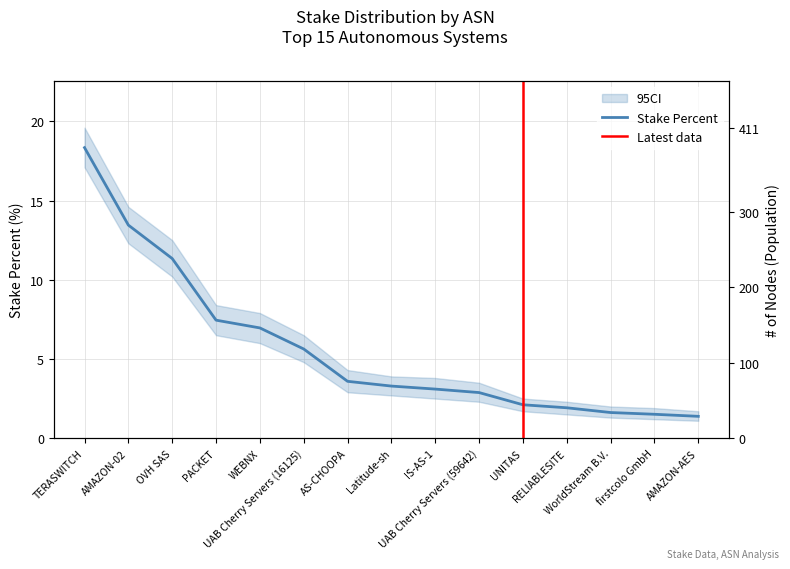

How many lines are shown in the chart?

1